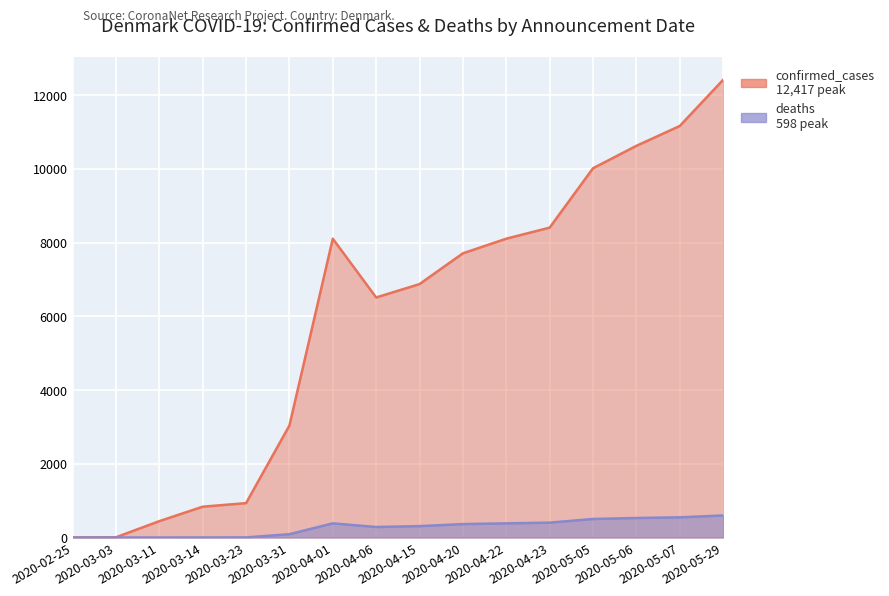

Where does the deaths series first go above 364?

2020-04-01